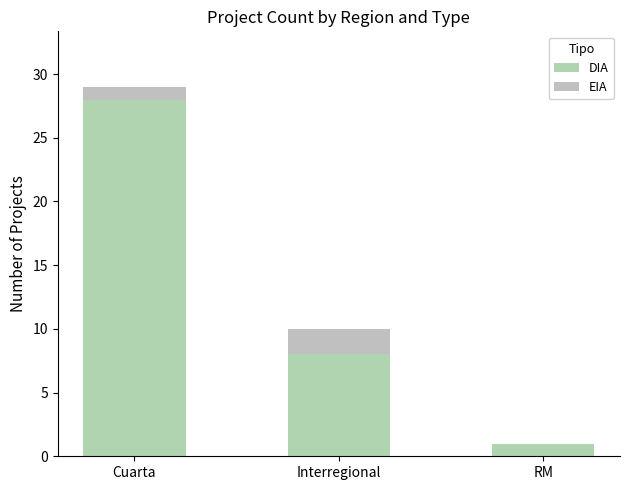

Count the EIA values in the range 0 to 2.

3